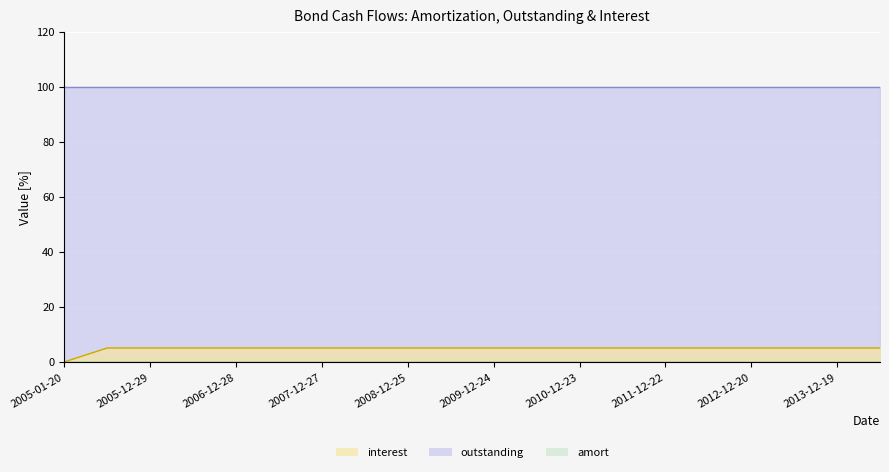

Reading left to right, what are all the values shown in this chart?

amort: 0.0	0.0	0.0	0.0	0.0	0.0	0.0	0.0	0.0	0.0	0.0	0.0	0.0	0.0	0.0	0.0	0.0	0.0	0.0	0.0
outstanding: 100.0	100.0	100.0	100.0	100.0	100.0	100.0	100.0	100.0	100.0	100.0	100.0	100.0	100.0	100.0	100.0	100.0	100.0	100.0	100.0
interest: 0.0	5.1	5.1	5.1	5.1	5.1	5.1	5.1	5.1	5.1	5.1	5.1	5.1	5.1	5.1	5.1	5.1	5.1	5.1	5.1